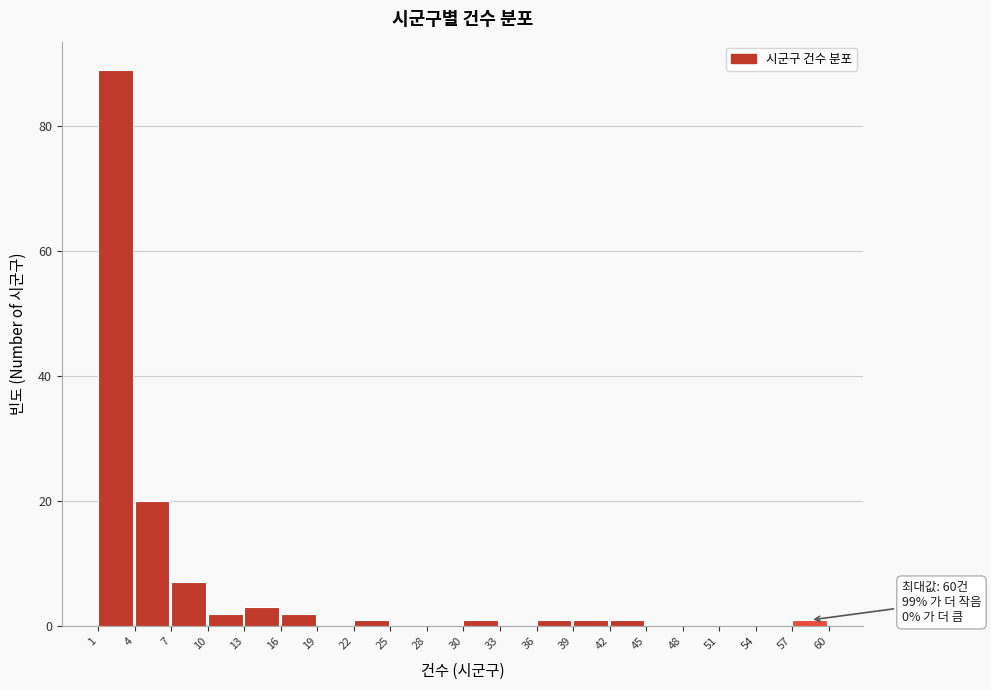

Which range on the x-axis has the tallest bar?

1 to 4